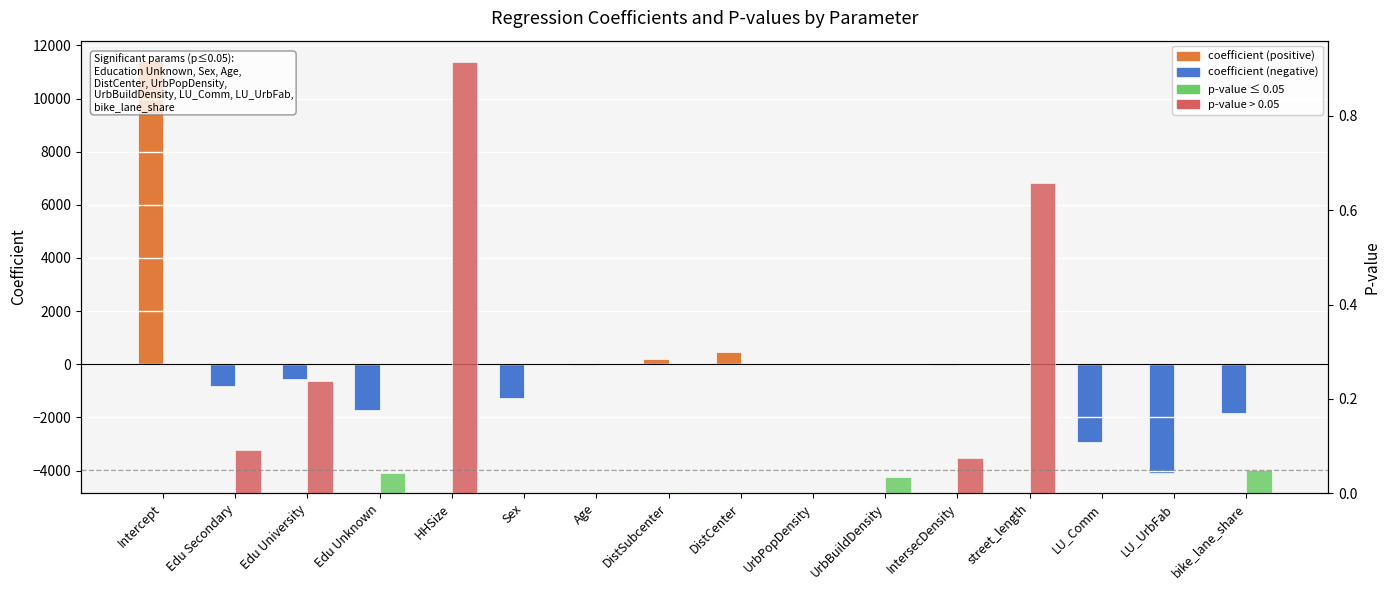

Reading left to right, extract all data points from this chart.

coefficient: 11402.7	-827.2	-557.6	-1728.1	8.4	-1254.1	-31.6	214.4	478.4	0.2	0.0	-20.2	-2.9	-2942.0	-4079.5	-1820.2
p-value: 0.0	0.1	0.2	0.0	0.9	0.0	0.0	0.0	0.0	0.0	0.0	0.1	0.7	0.0	0.0	0.0